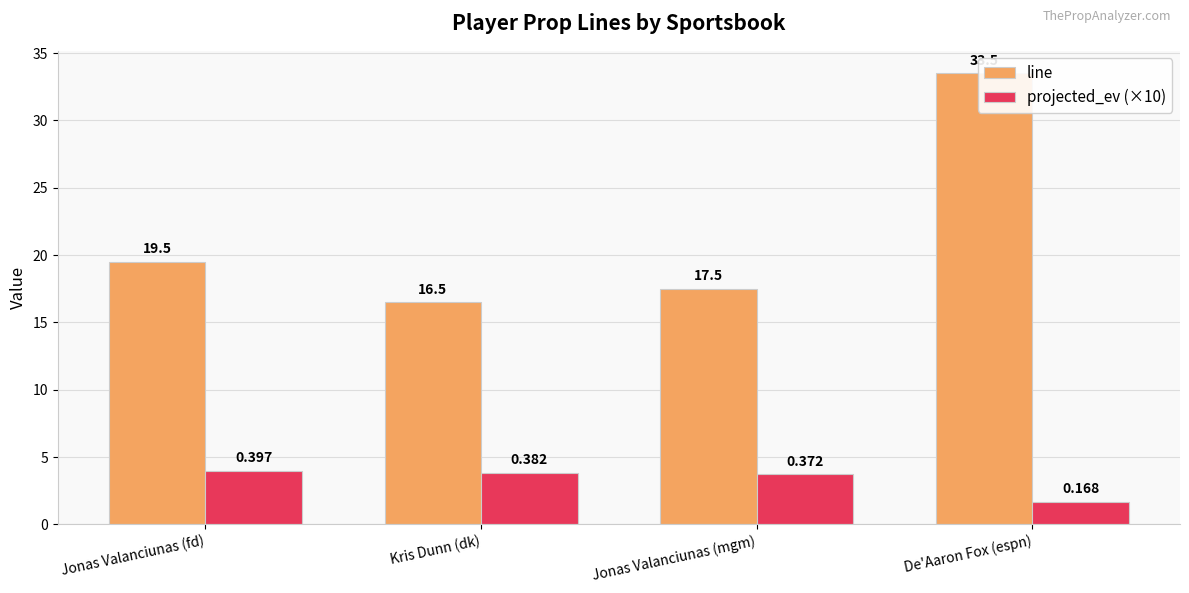

Which has a higher value, Jonas Valanciunas (mgm) or Kris Dunn (dk)?

Jonas Valanciunas (mgm)